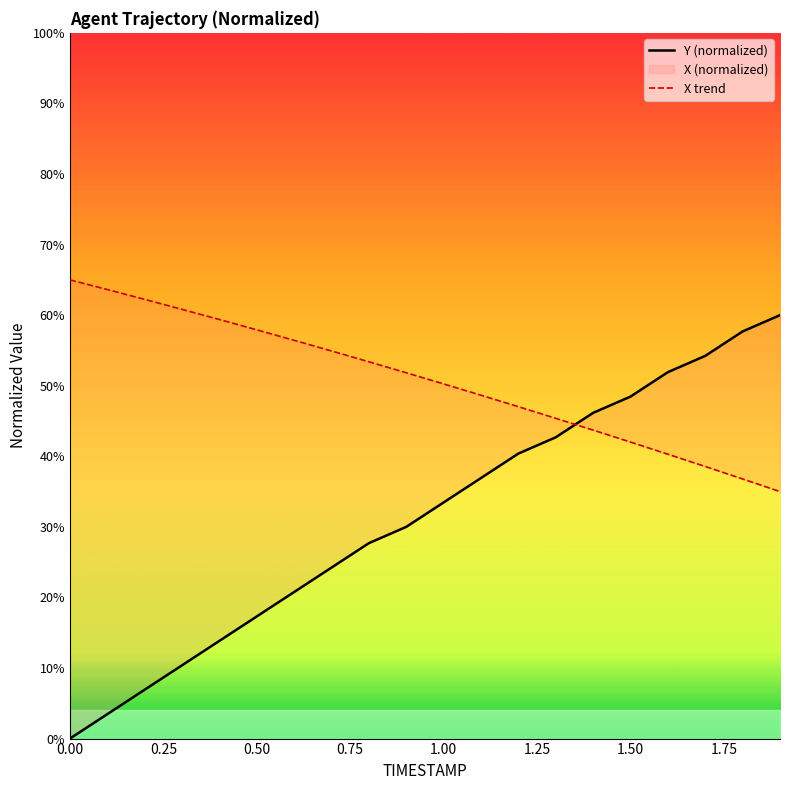

Rank the series at 1.50 from highest to lowest value.

Y (normalized), X trend